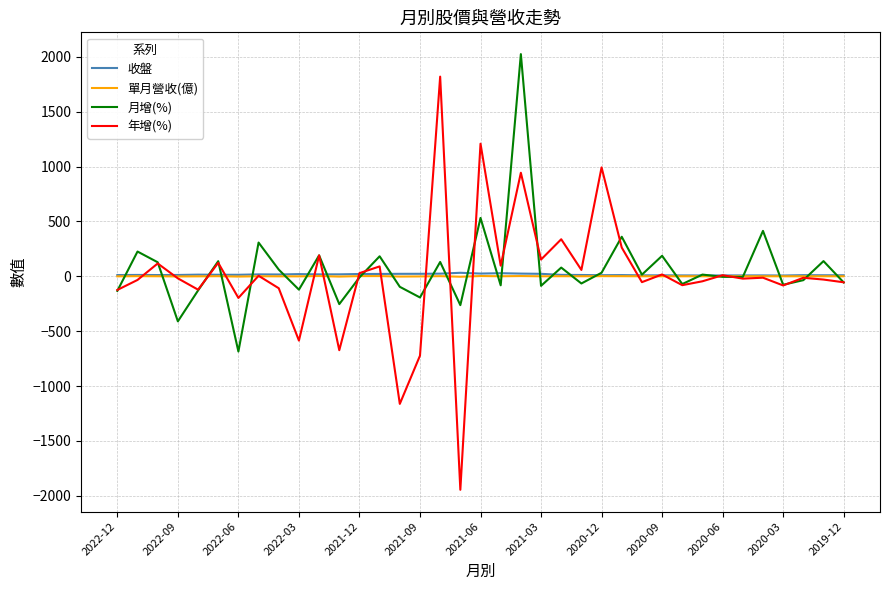

True or false: 年增(%) and 收盤 intersect in this chart.

True